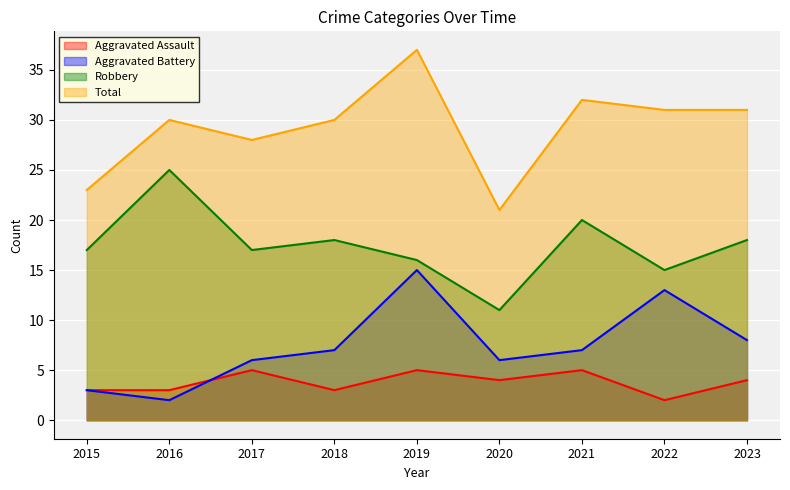

Reading left to right, list all the values displayed in this chart.

Aggravated Assault: 2015=3	2016=3	2017=5	2018=3	2019=5	2020=4	2021=5	2022=2	2023=4
Aggravated Battery: 2015=3	2016=2	2017=6	2018=7	2019=15	2020=6	2021=7	2022=13	2023=8
Robbery: 2015=17	2016=25	2017=17	2018=18	2019=16	2020=11	2021=20	2022=15	2023=18
Total: 2015=23	2016=30	2017=28	2018=30	2019=37	2020=21	2021=32	2022=31	2023=31